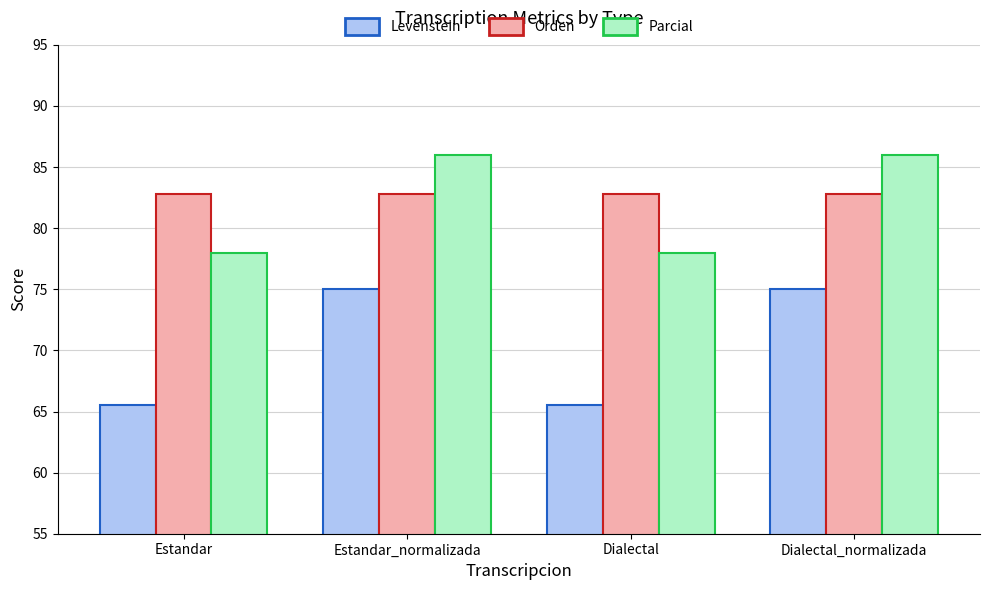

Is it true that Levenstein equals 52.1 at Estandar_normalizada?

False